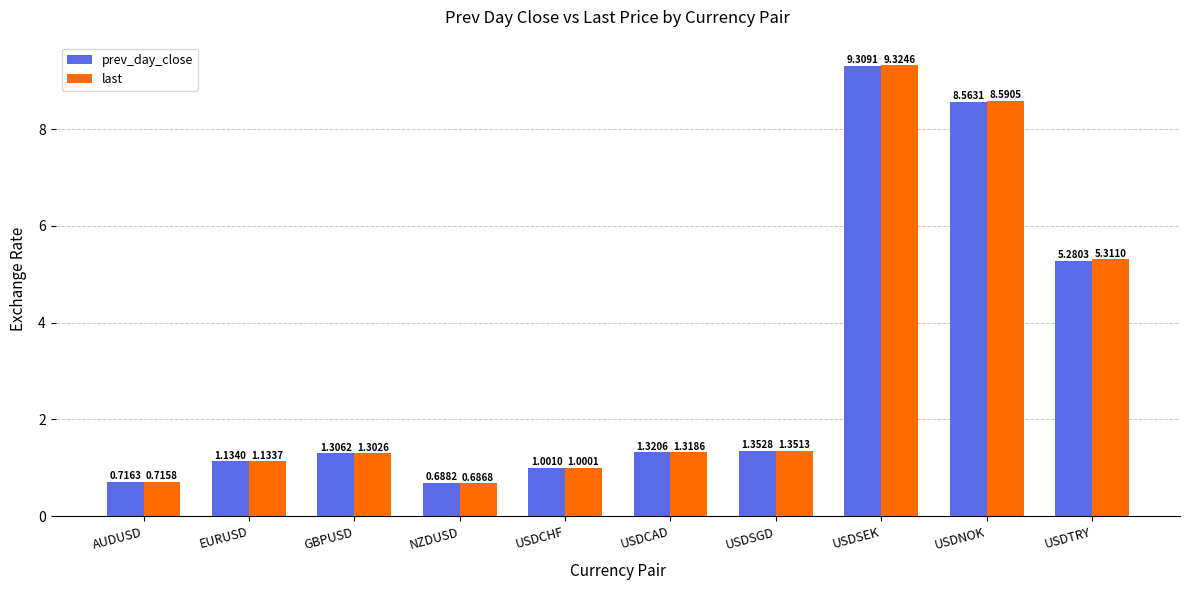

How many distinct data groups are displayed?

2